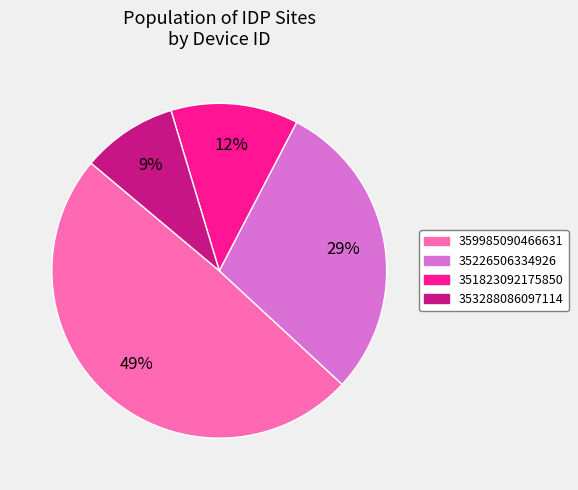

Is 353288086097114 the majority of the pie?

No